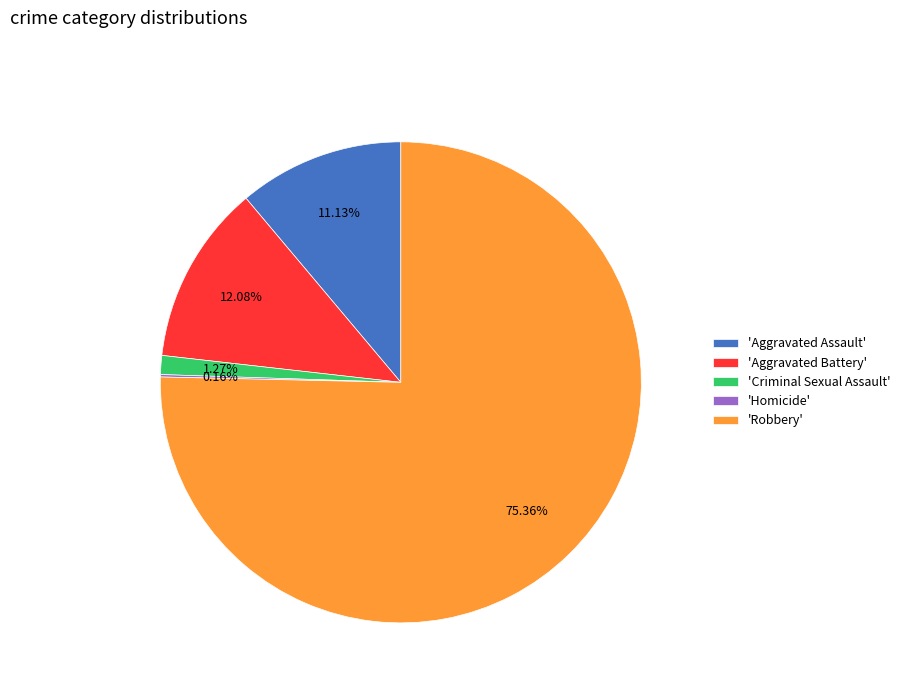

Does any single category account for the majority?

Yes